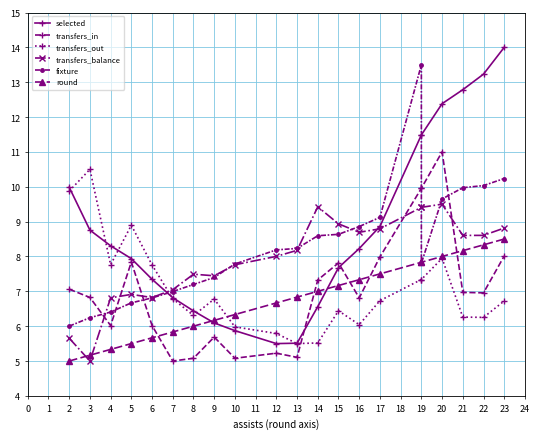

At how many categories does at least one series exceed 5?

21